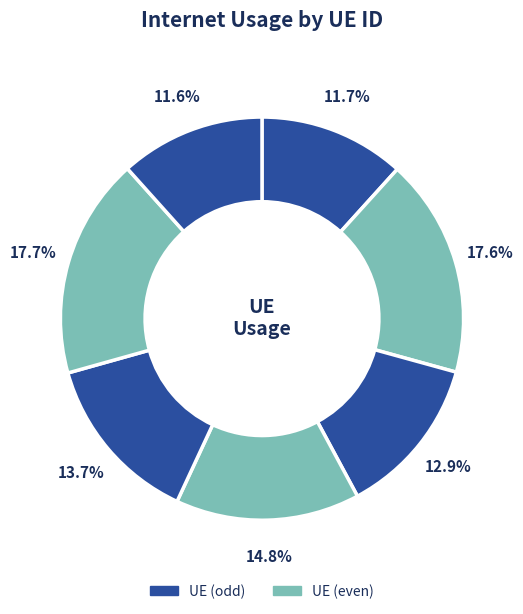

Is there a majority slice in this chart?

No